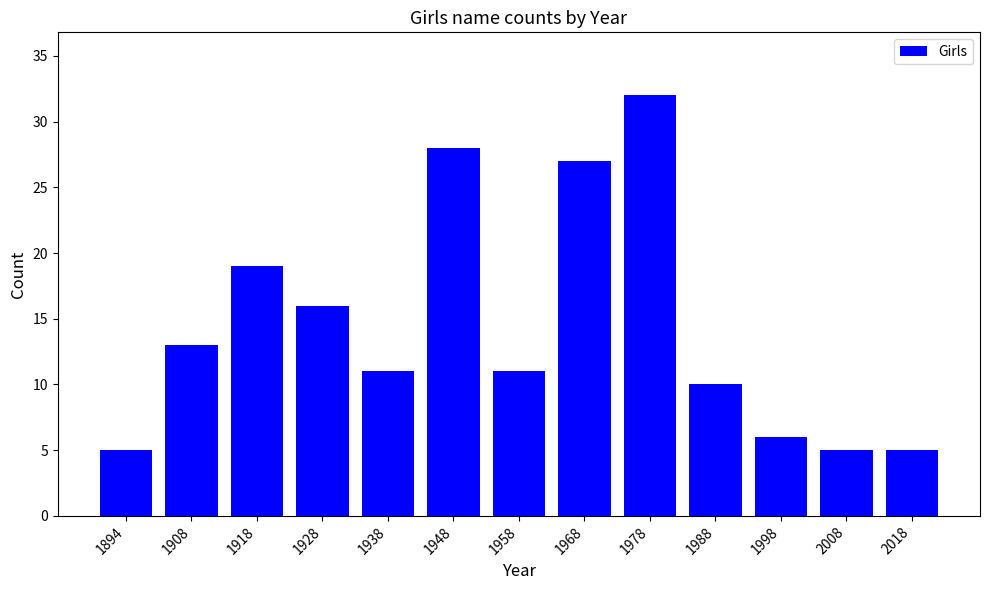

At which label does the data first exceed 11?

1908